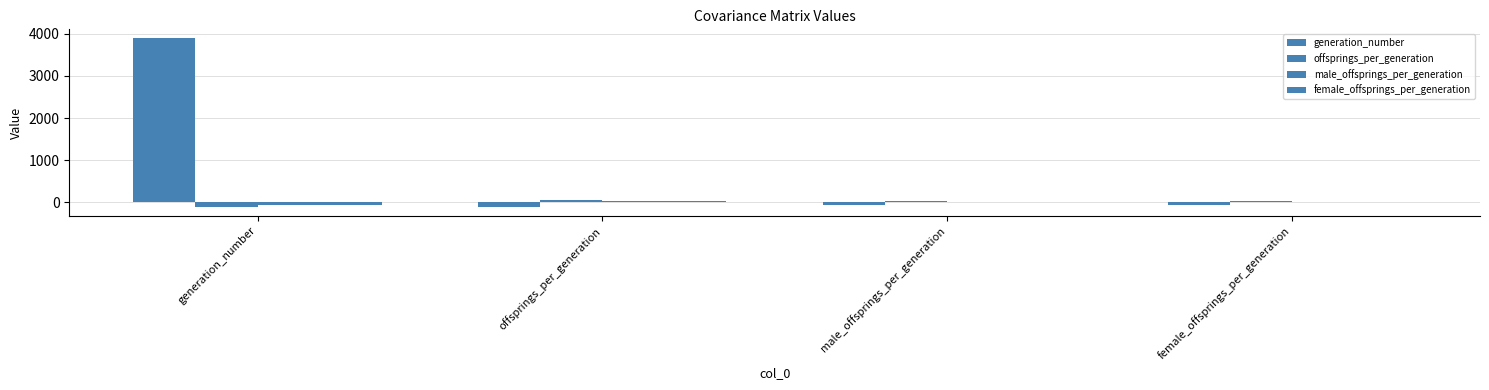

The value of female_offsprings_per_generation at generation_number is -80.4. True or false?

False